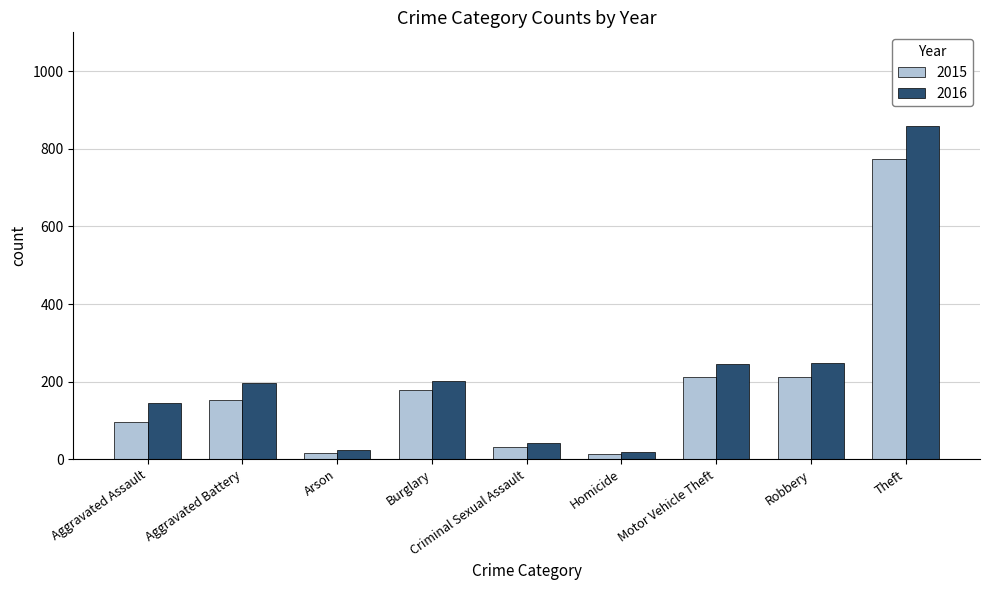

What is the difference between the highest and lowest values at Aggravated Battery?

42